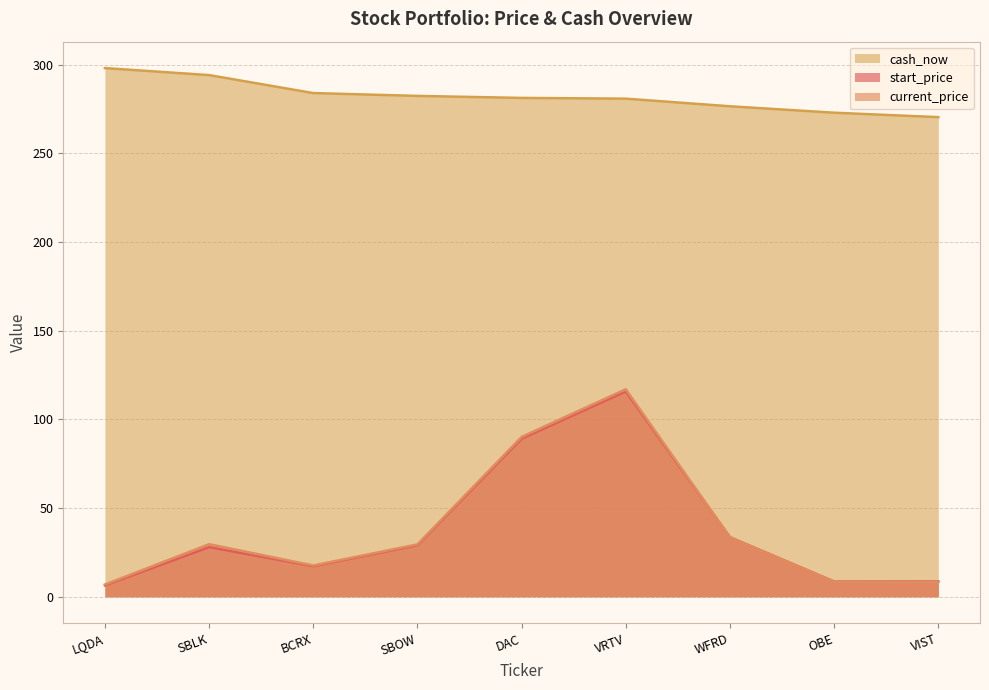

Which label corresponds to the largest value in the chart?

LQDA